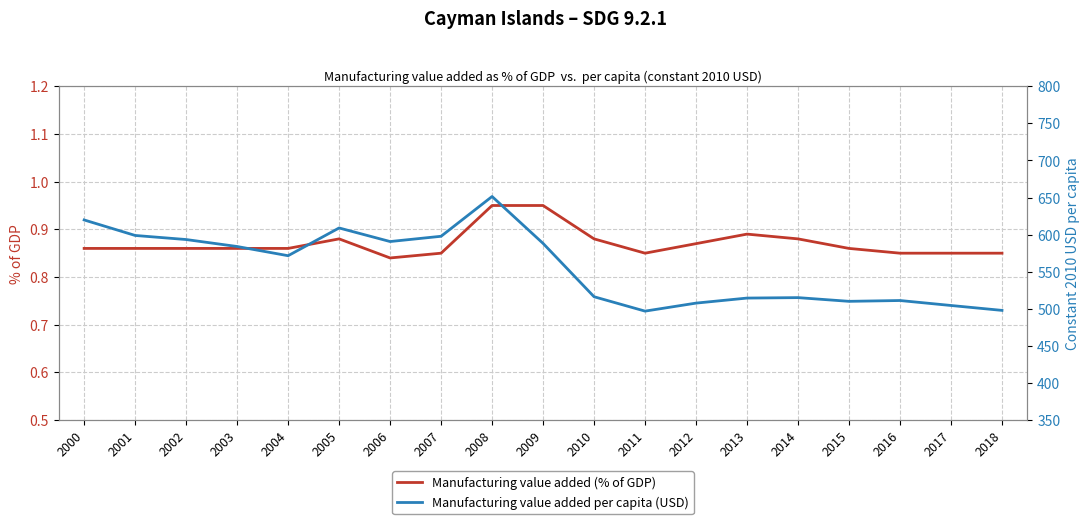

At which category does Manufacturing value added per capita (USD) reach its first local valley?

2004